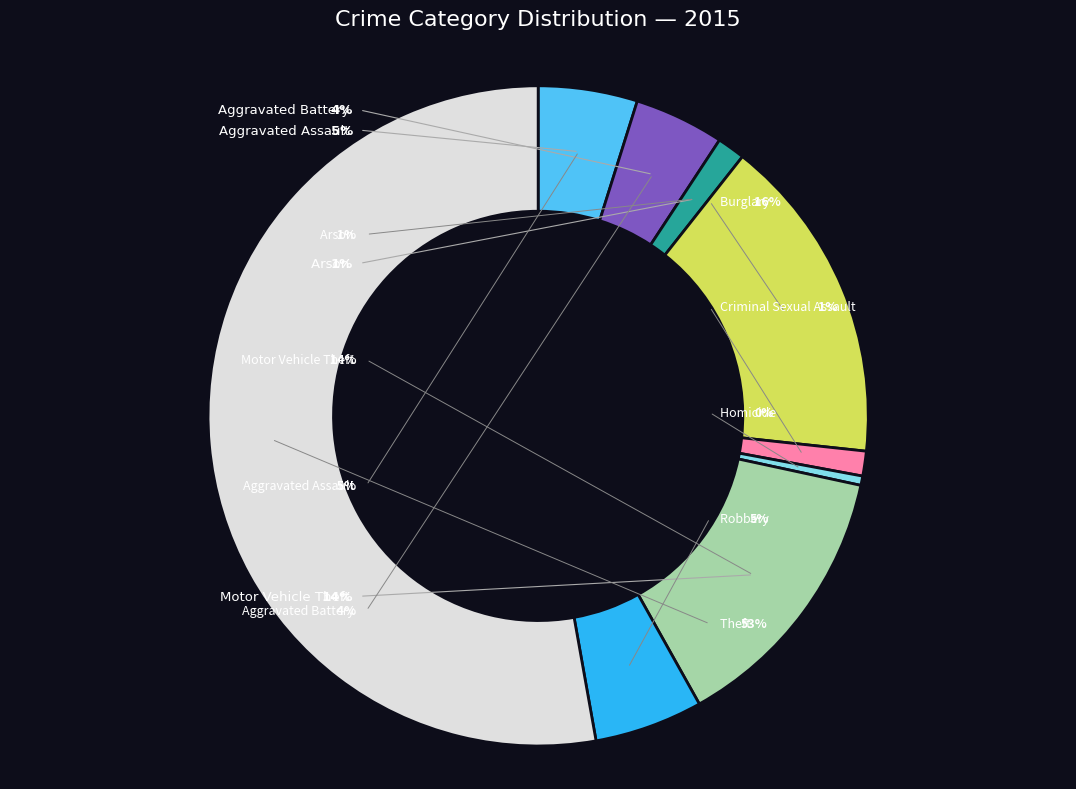

Count the number of slices in the pie.

9